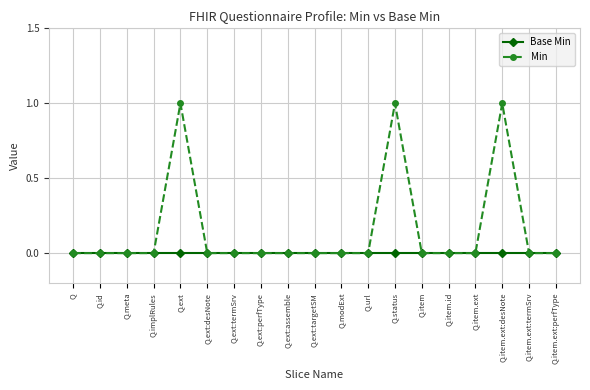

Reading right to left, list all the values displayed in this chart.

Base Min: Q.item.ext:perfType=0	Q.item.ext:termSrv=0	Q.item.ext:desNote=0	Q.item.ext=0	Q.item.id=0	Q.item=0	Q.status=0	Q.url=0	Q.modExt=0	Q.ext:targetSM=0	Q.ext:assemble=0	Q.ext:perfType=0	Q.ext:termSrv=0	Q.ext:desNote=0	Q.ext=0	Q.implRules=0	Q.meta=0	Q.id=0	Q=0
Min: Q.item.ext:perfType=0	Q.item.ext:termSrv=0	Q.item.ext:desNote=1	Q.item.ext=0	Q.item.id=0	Q.item=0	Q.status=1	Q.url=0	Q.modExt=0	Q.ext:targetSM=0	Q.ext:assemble=0	Q.ext:perfType=0	Q.ext:termSrv=0	Q.ext:desNote=0	Q.ext=1	Q.implRules=0	Q.meta=0	Q.id=0	Q=0